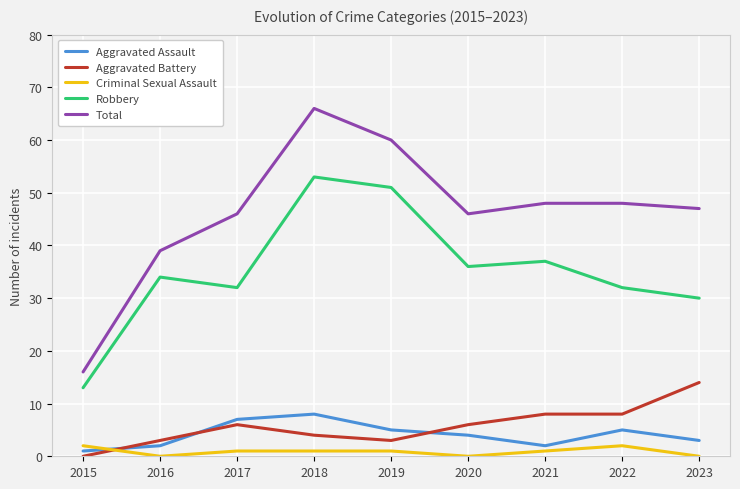

Does the chart have visible grid lines?

Yes